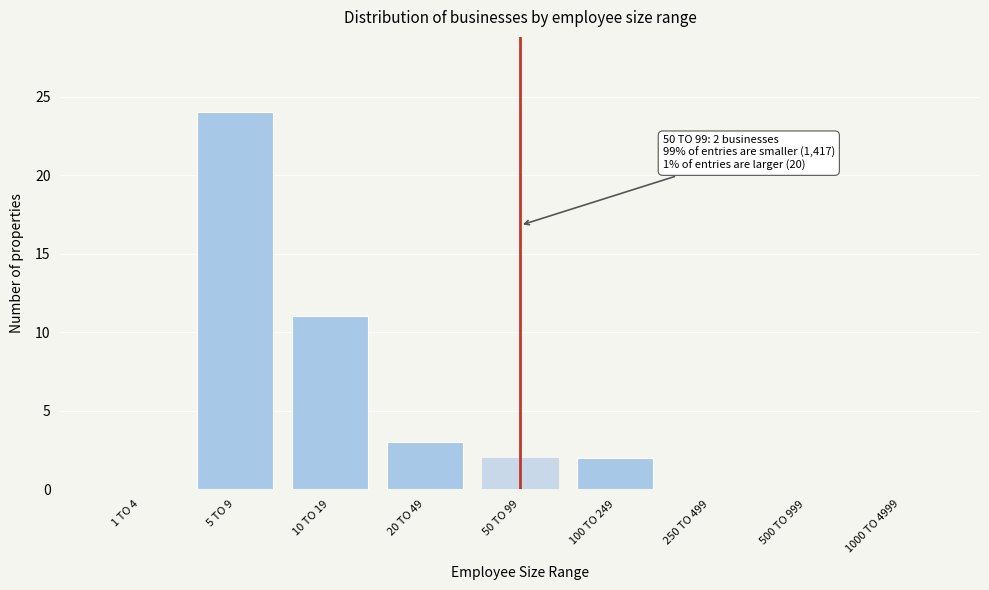

Reading right to left, list all the values displayed in this chart.

1000 TO 4999=0	500 TO 999=0	250 TO 499=0	100 TO 249=2	50 TO 99=2	20 TO 49=3	10 TO 19=11	5 TO 9=24	1 TO 4=0